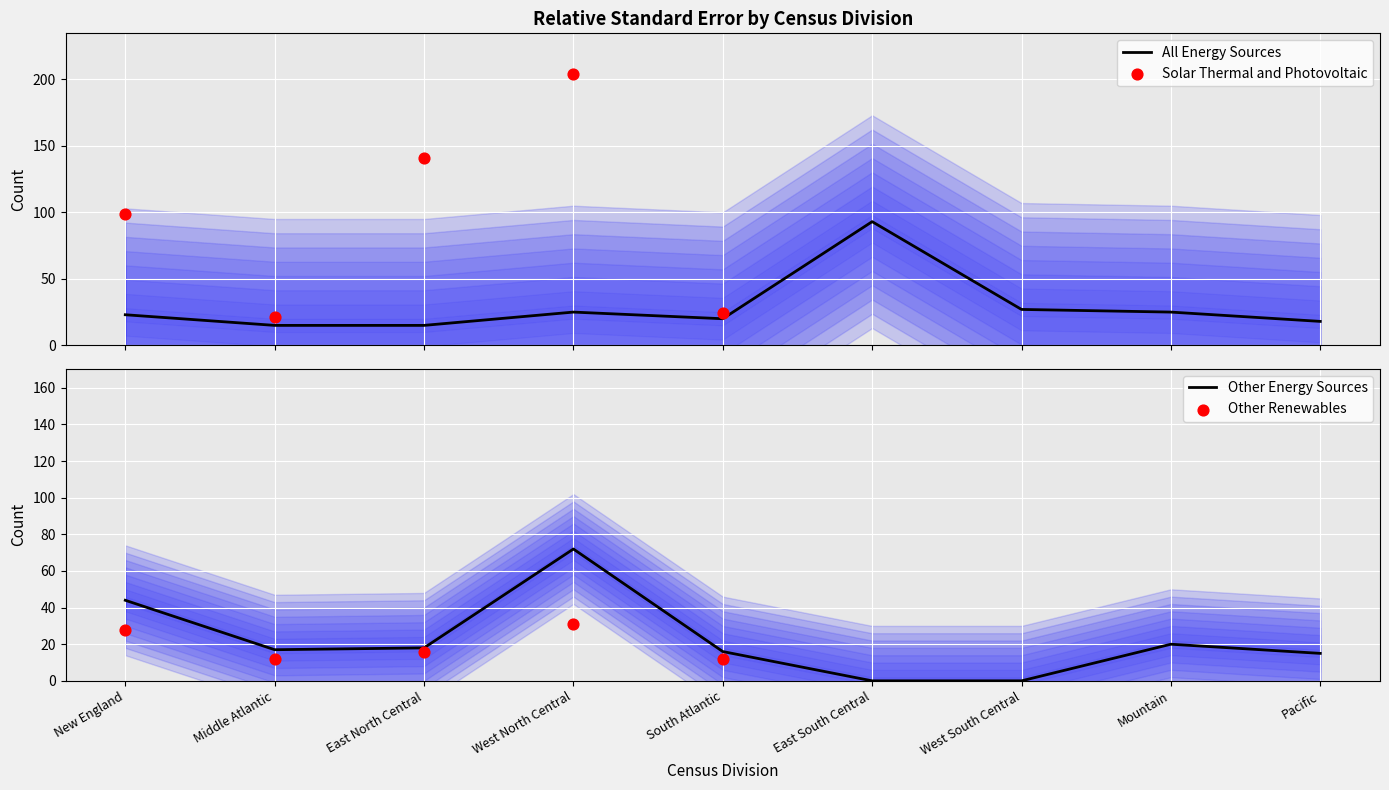

Which series has the largest Y range (max minus min)?

Solar Thermal and Photovoltaic